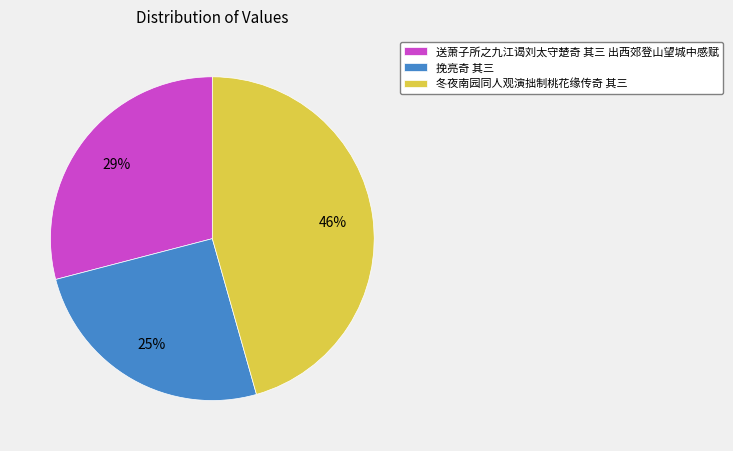

To the nearest percent, what is the difference between the 送萧子所之九江谒刘太守楚奇 其三 出西郊登山望城中感赋 and 挽亮奇 其三 slice percentages?

4%